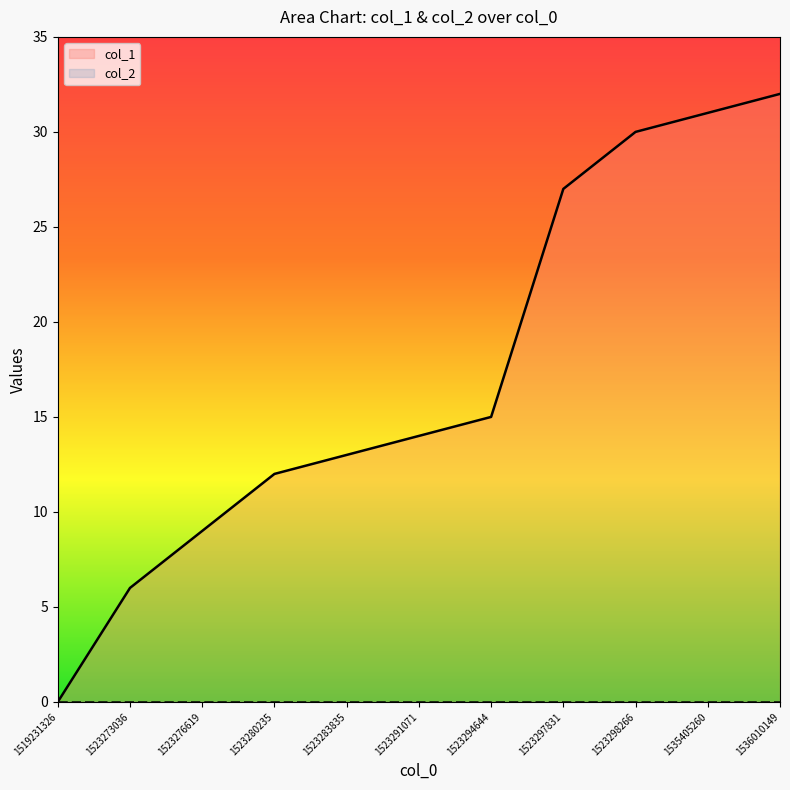

What is the difference between the second highest and minimum values?

31